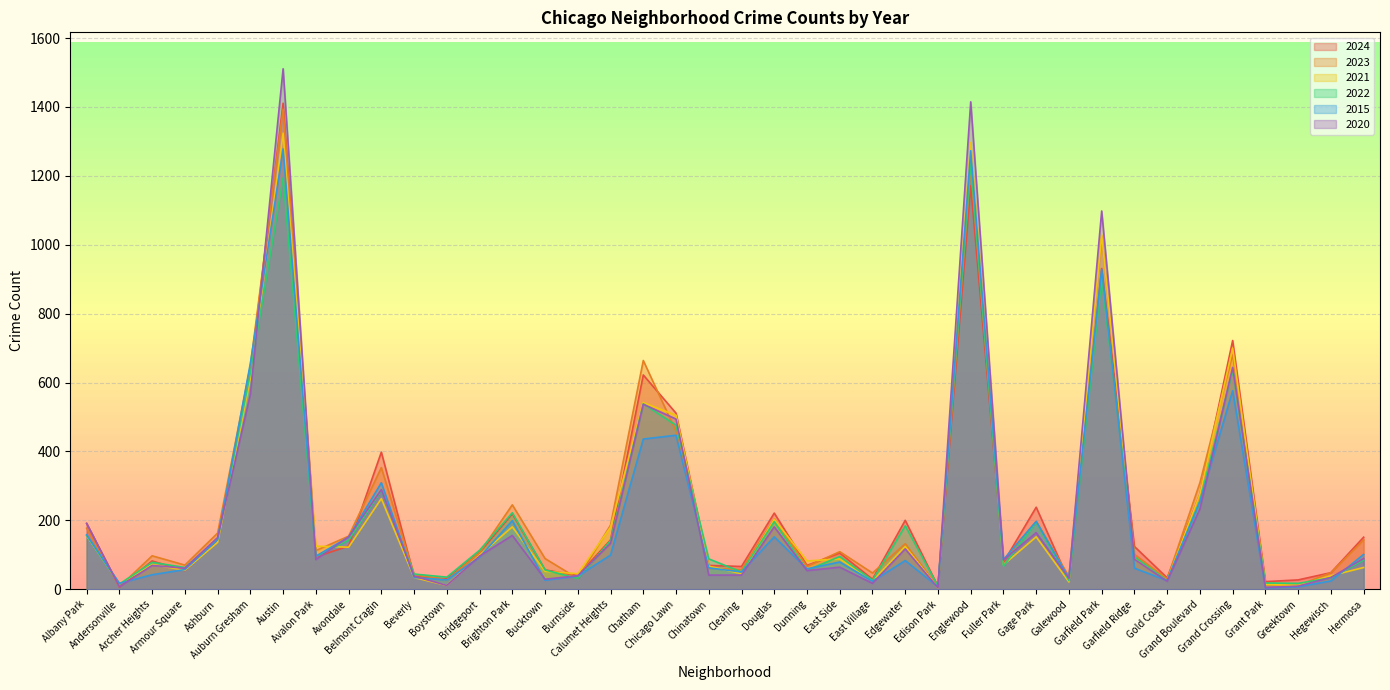

Which category has the highest value across all series?

Austin